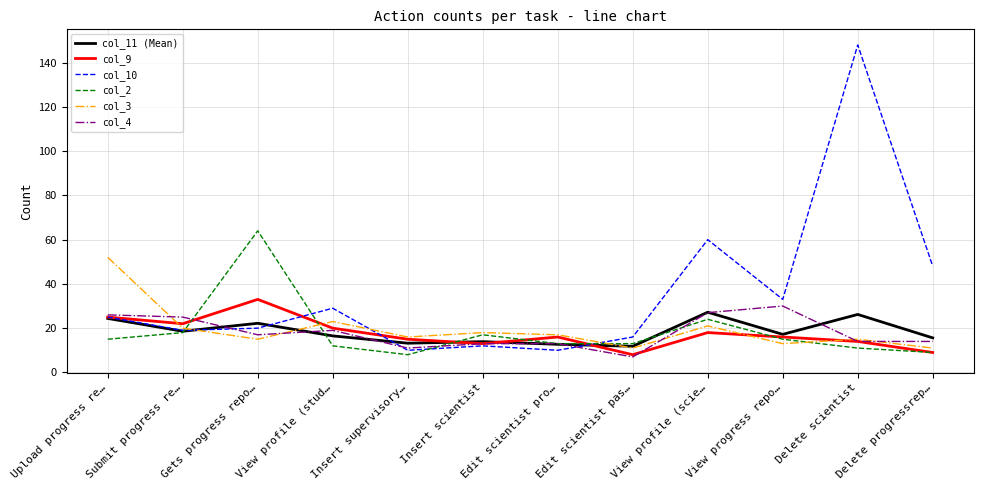

List the series in order of their peak value, lowest first.

col_11 (Mean), col_4, col_9, col_3, col_2, col_10